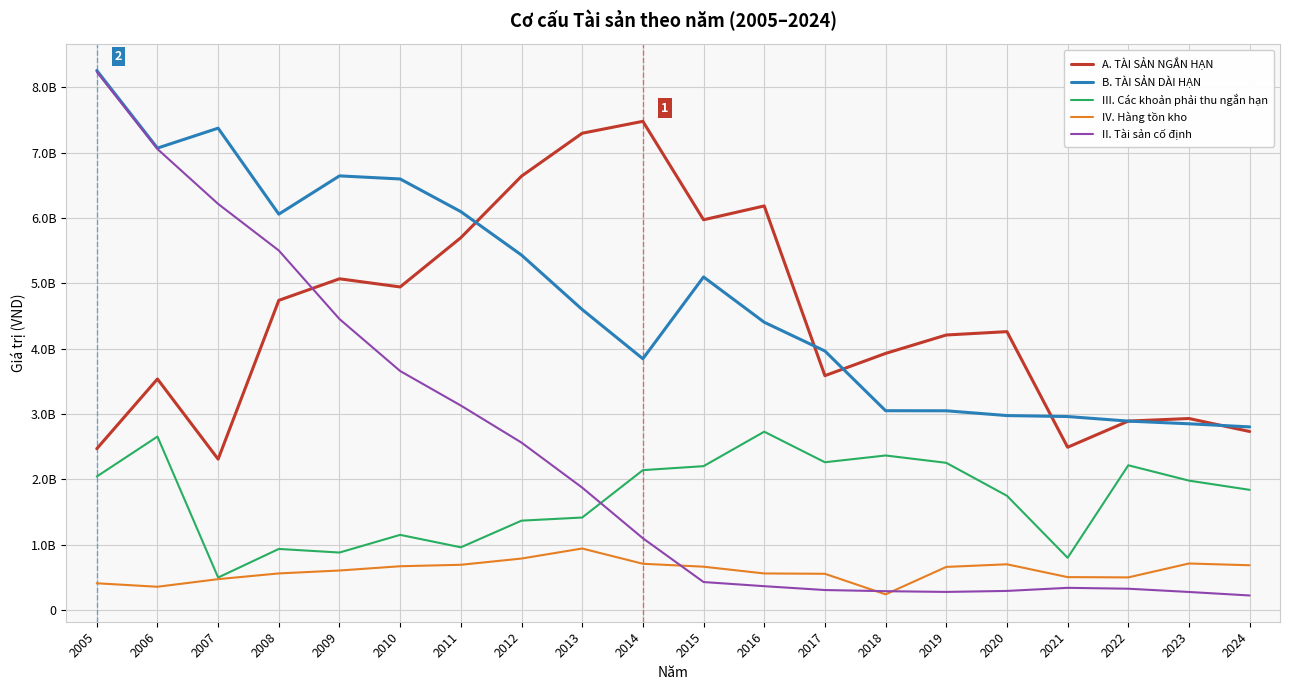

In A. TÀI SẢN NGẮN HẠN, how many points are lower than both neighbors (excluding endpoints)?

5